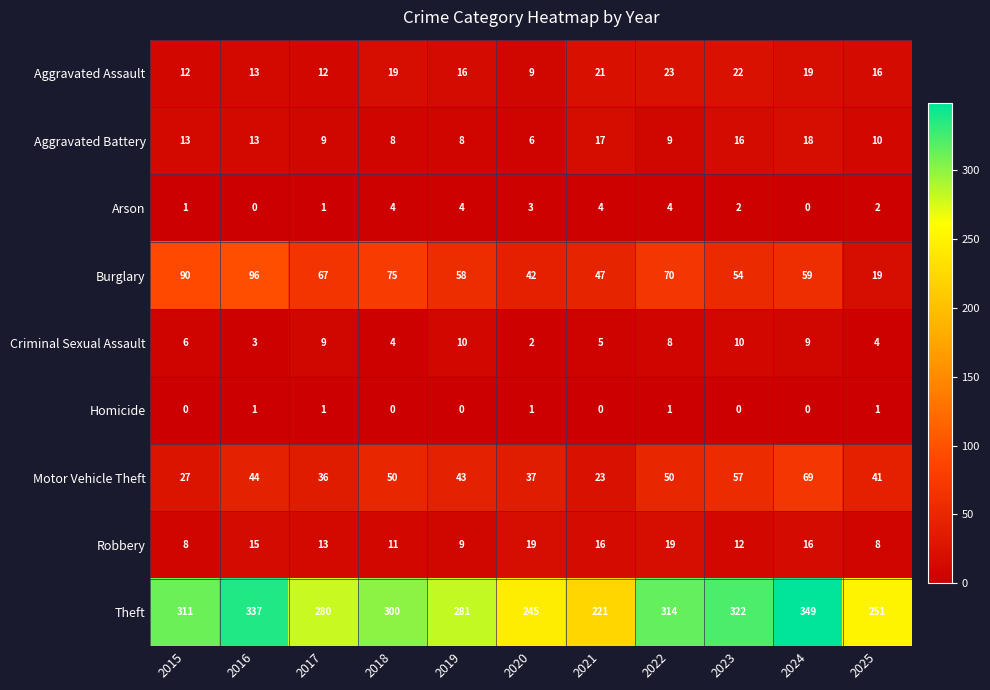

Is it true that Aggravated Assault equals 12 at 2017?

True